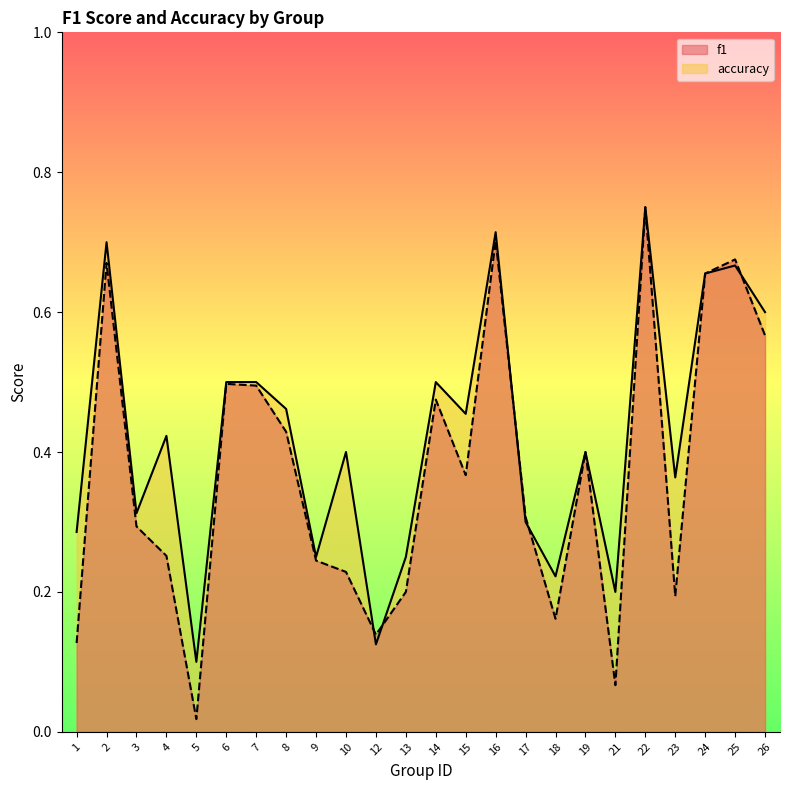

Which series ends up on top after the final intersection of f1 and accuracy?

accuracy